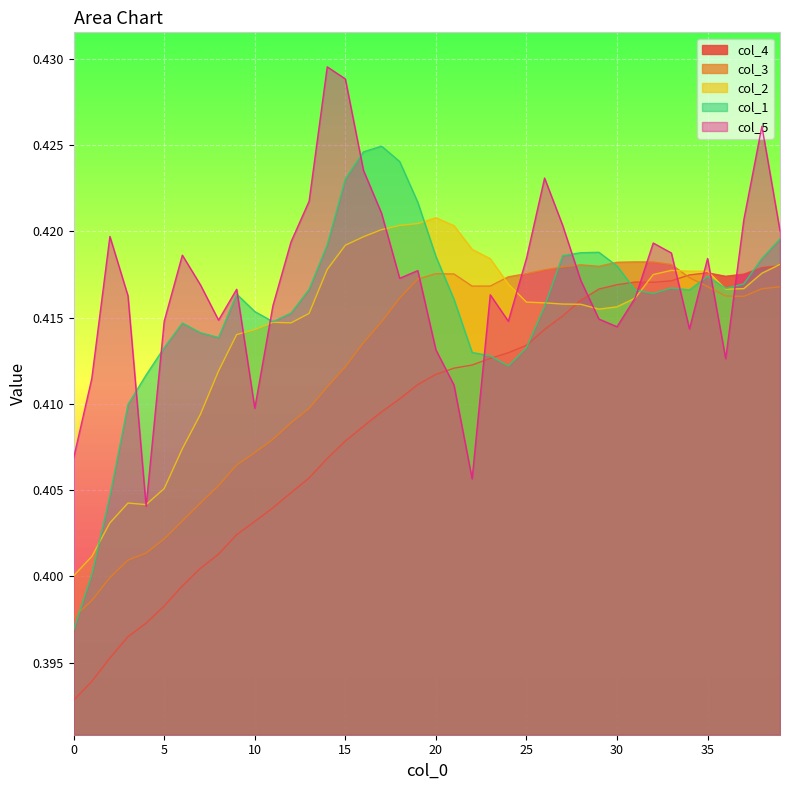

Which has a higher value, 37 or 0?

37